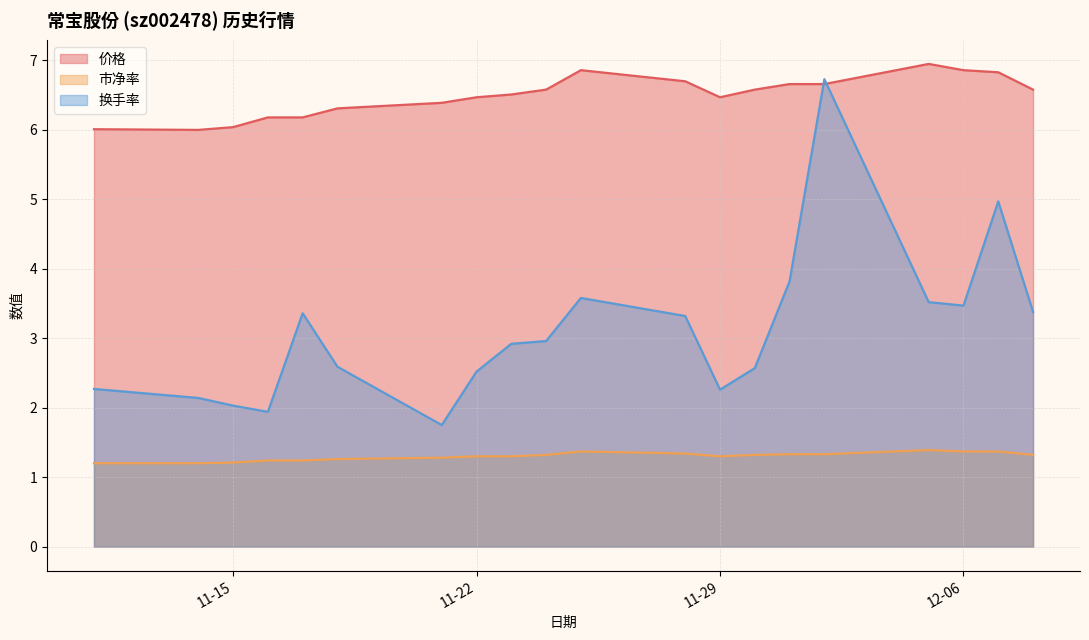

Which series has the largest range (max minus min)?

换手率